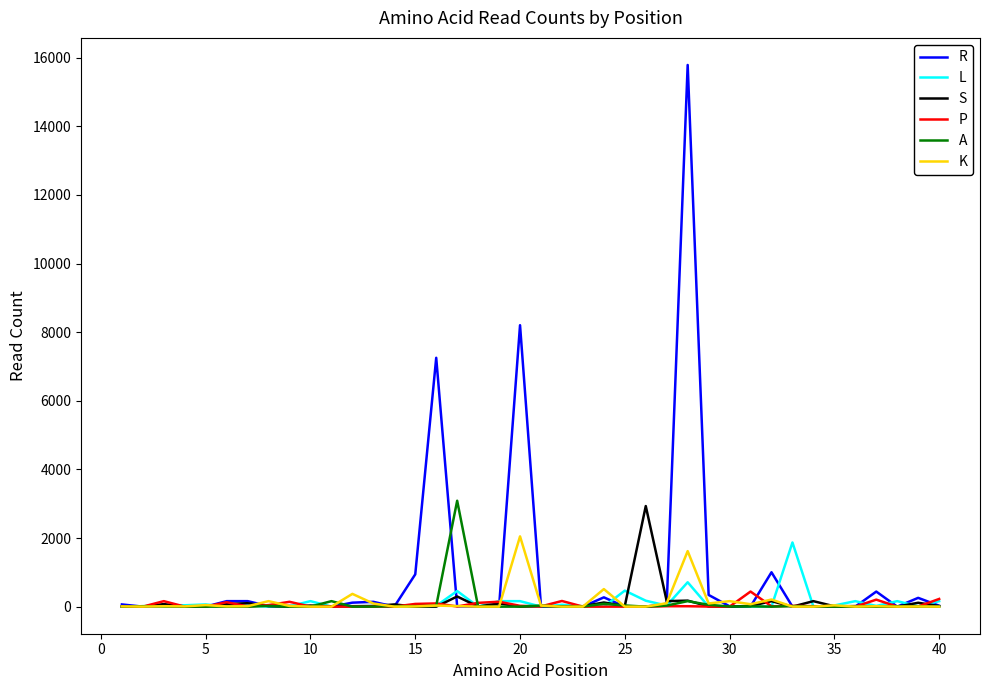

True or false: K has more than 0 interior local peaks.

True